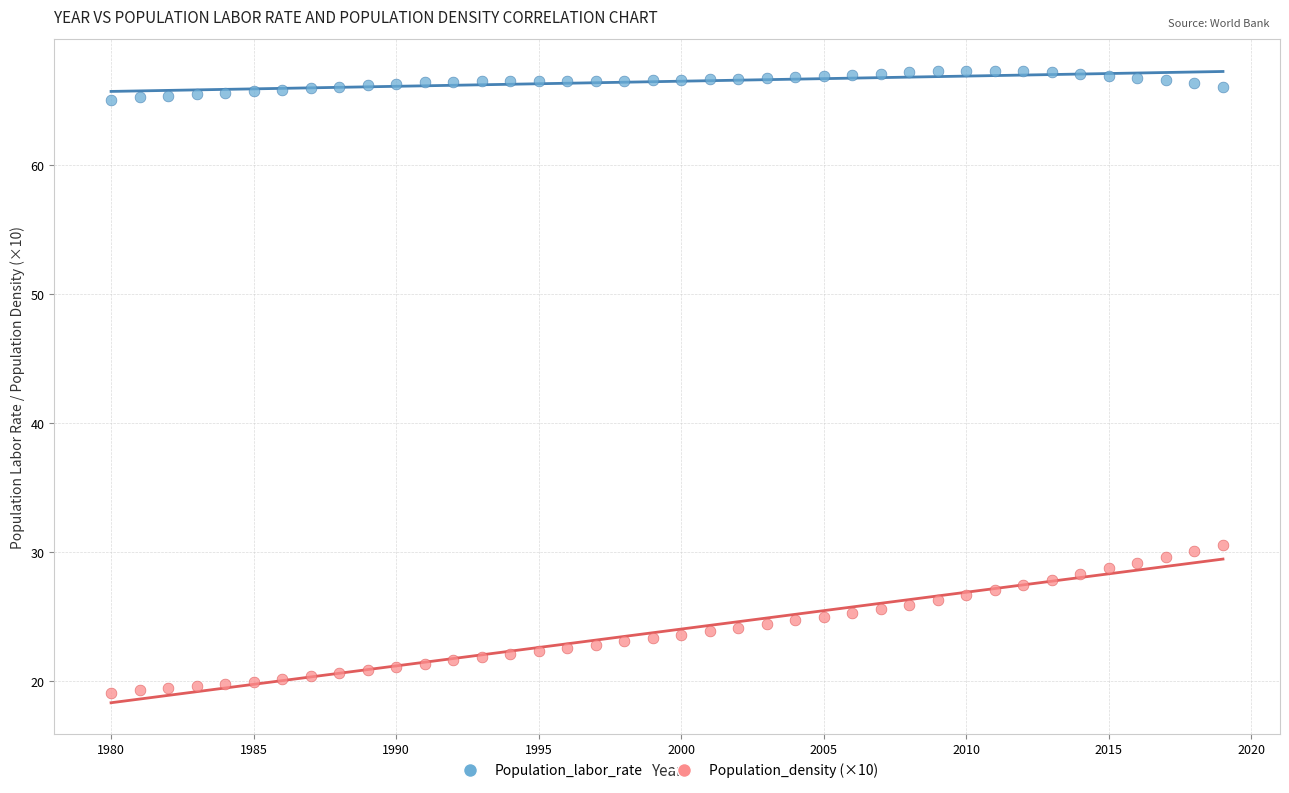

Which series has the largest Y range (max minus min)?

Population_density (×10)